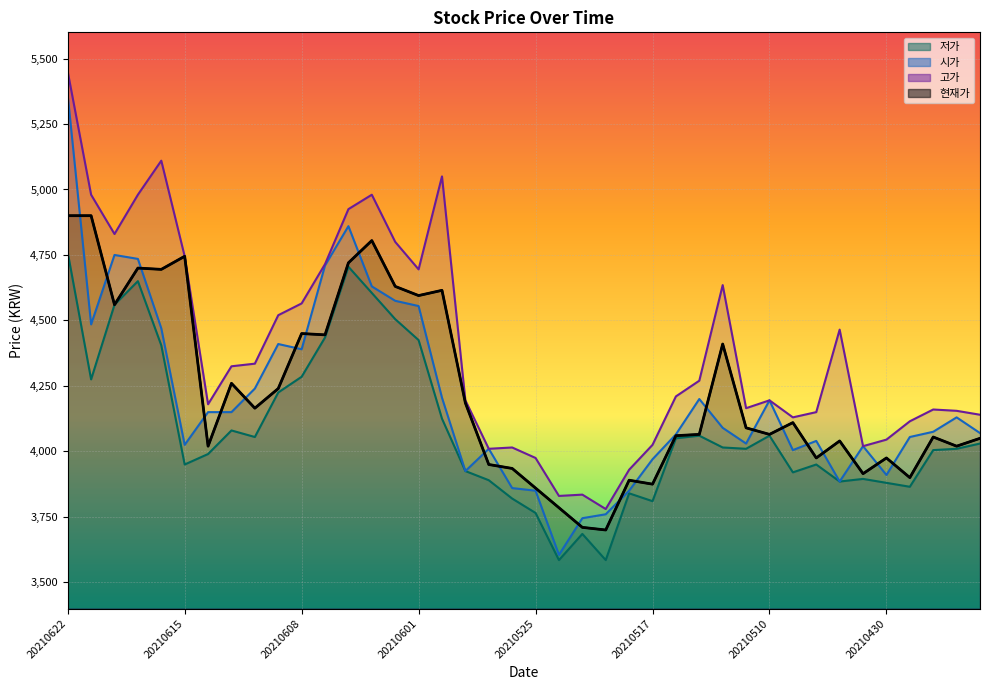

At which label does 시가 reach its peak?

20210622